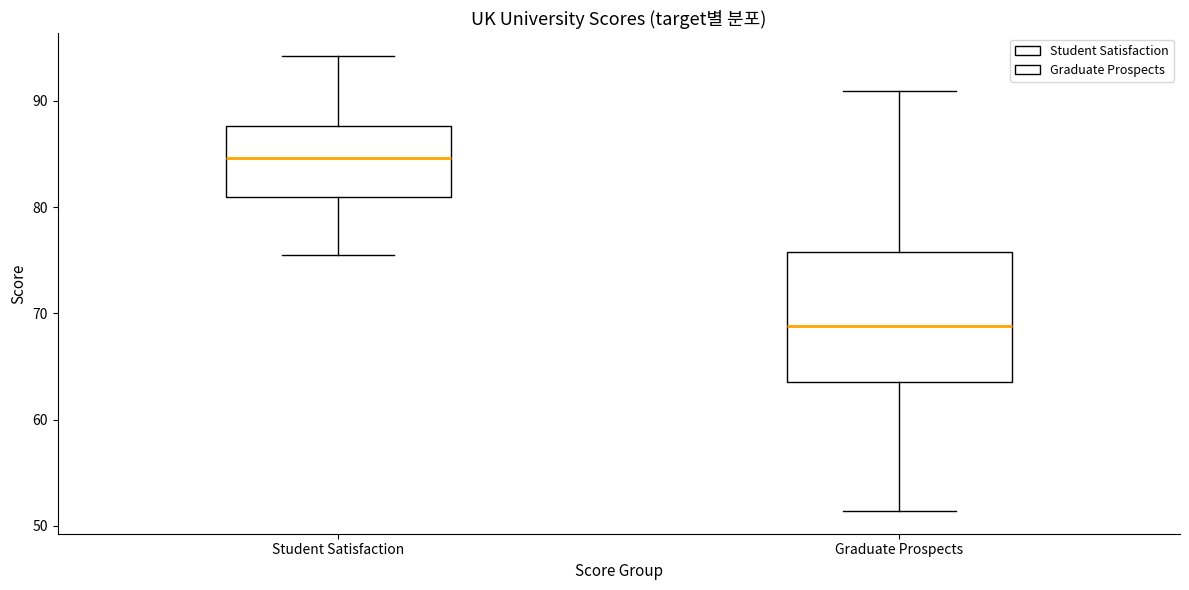

Reading left to right, read every box against the y-axis: the position of its median line, the range the box covers, and the ends of its whiskers. The values are not printed on the chart, so give them approximately, as read against the axis.

Student Satisfaction: median 85, box 81 to 88, whiskers 76 to 94
Graduate Prospects: median 69, box 64 to 76, whiskers 51 to 91